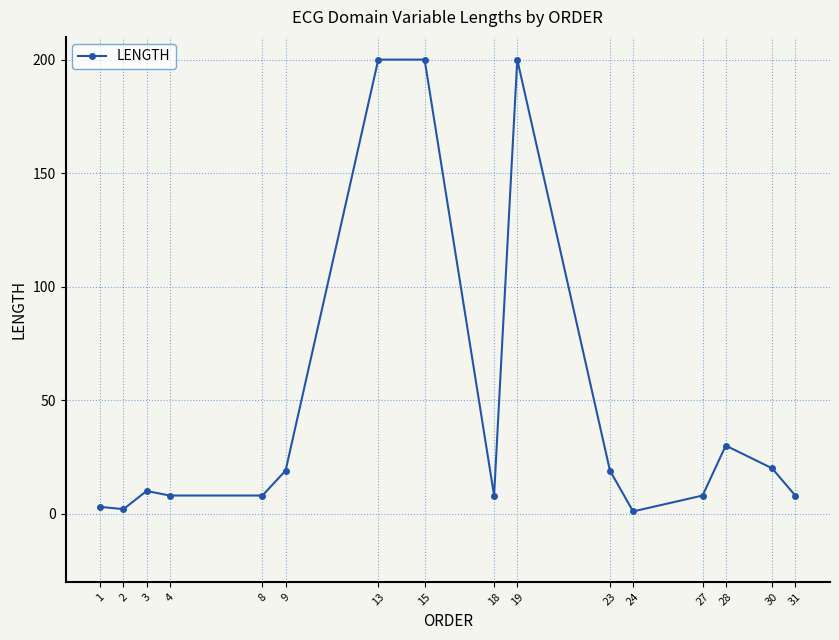

Reading left to right, extract all data points from this chart.

1=3	2=2	3=10	4=8	8=8	9=19	13=200	15=200	18=8	19=200	23=19	24=1	27=8	28=30	30=20	31=8